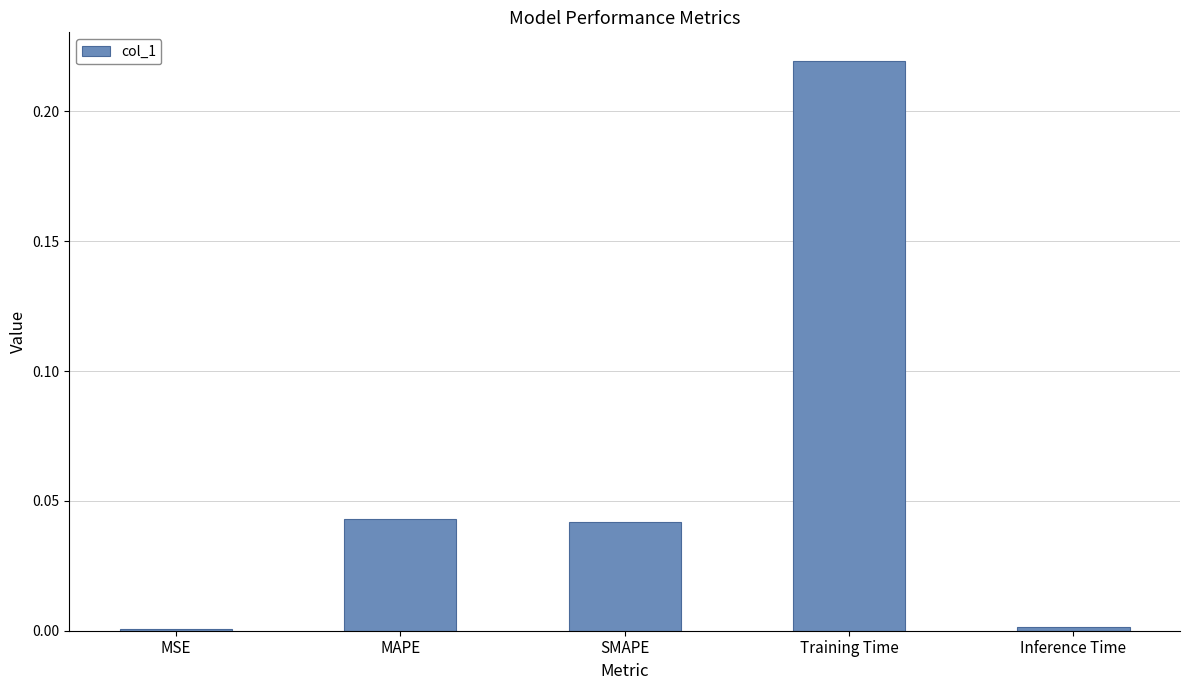

At which category does the chart reach its peak across all series?

Training Time